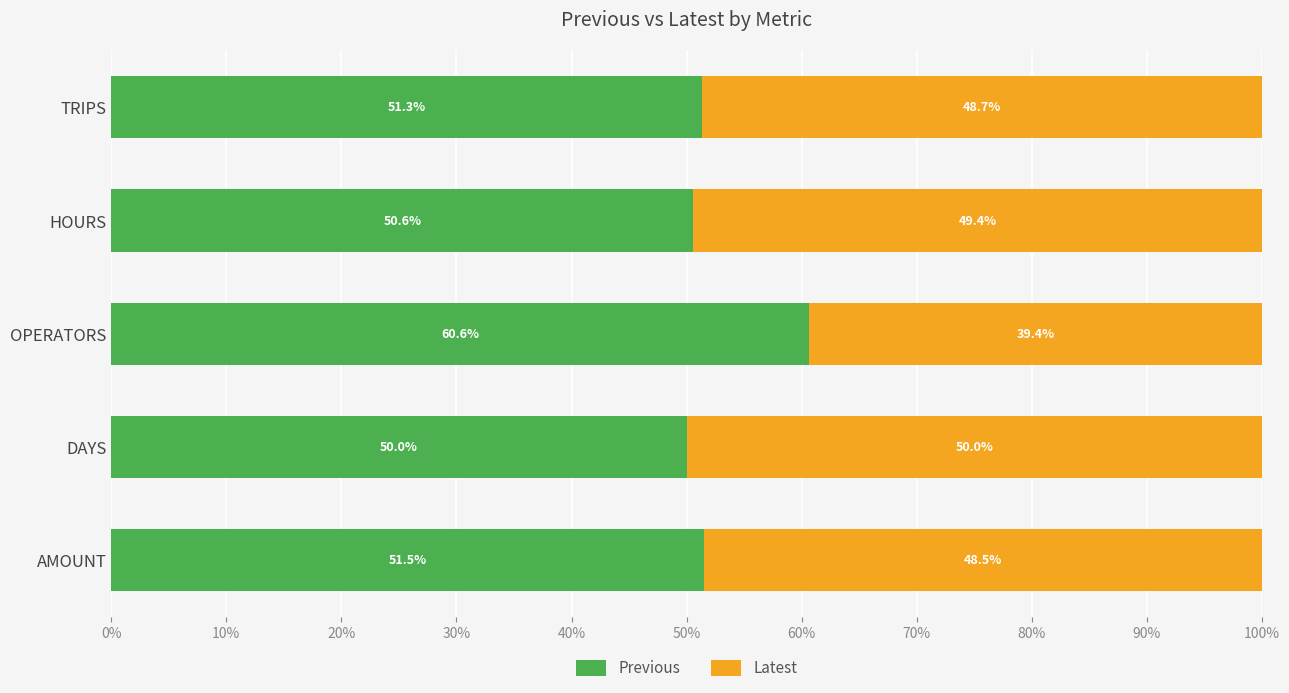

What is the maximum value for Previous?

60.6